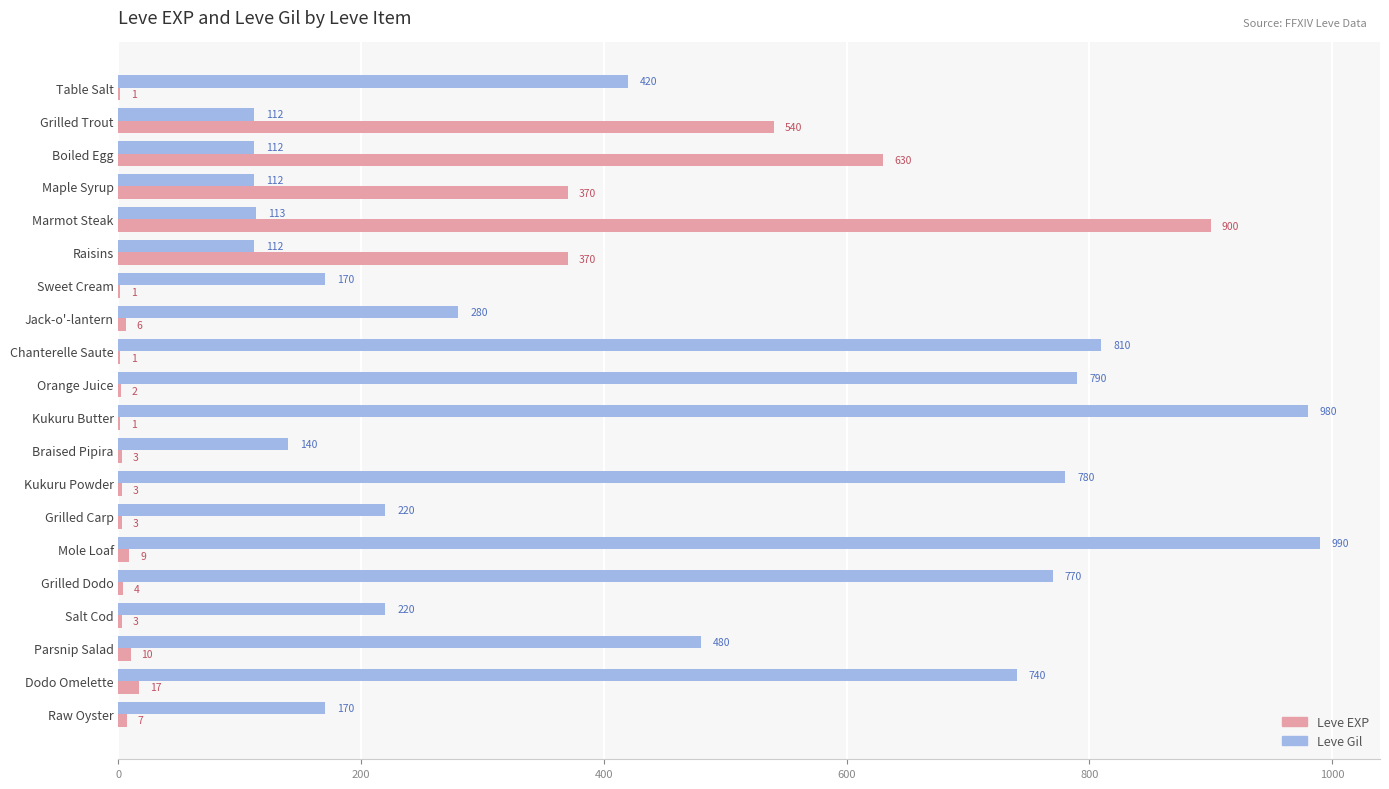

What is the greatest value displayed?

990